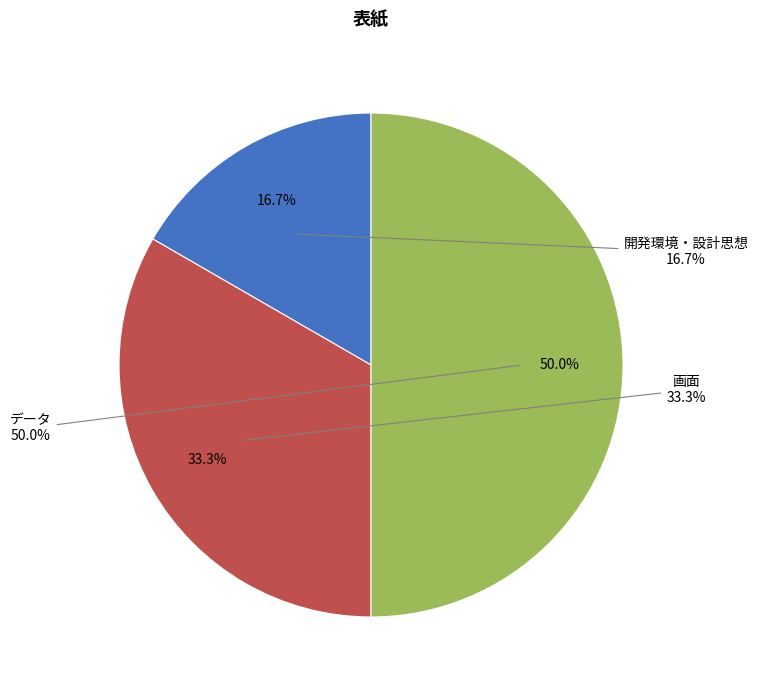

What percentage is NOT represented by 開発環境・設計思想?

83.3%